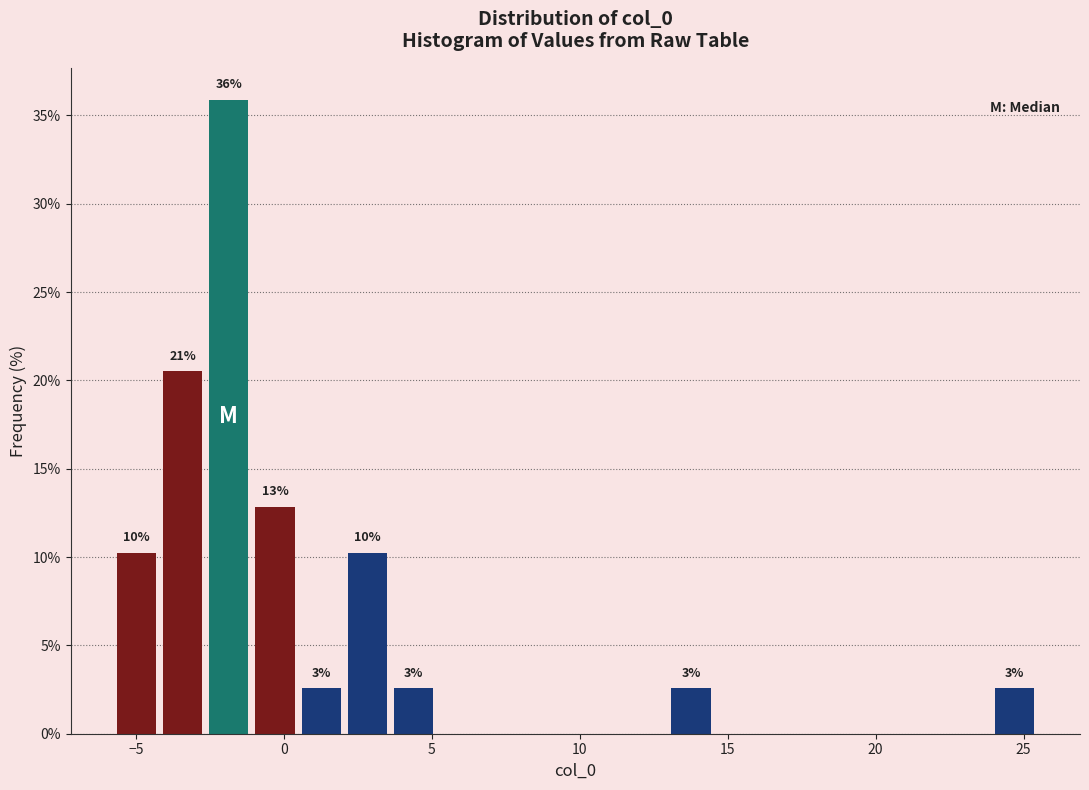

Around what value on the x-axis is the tallest bar? Give the approximate position of its centre, as read against the axis.

-2.0